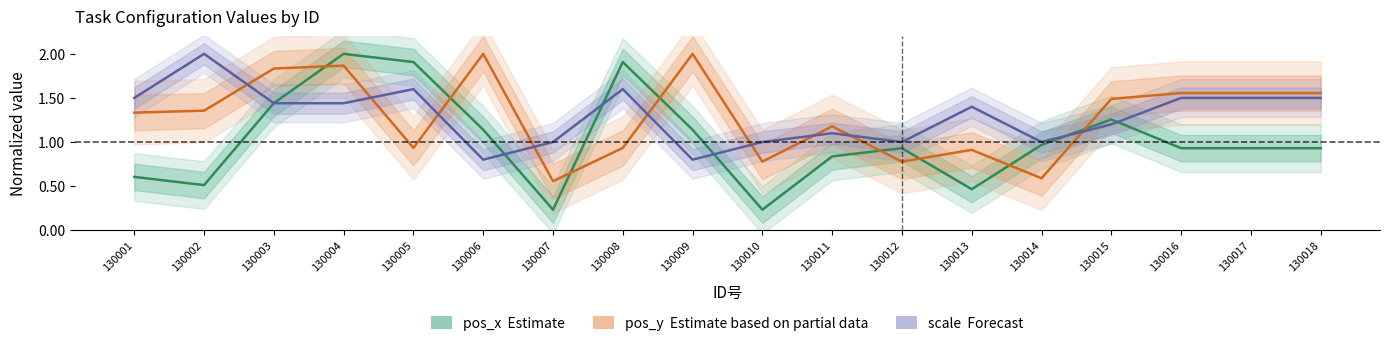

Reading left to right, transcribe all the data shown in this chart.

pos_x (Estimate): 0.6	0.5	1.4	2.0	1.9	1.1	0.2	1.9	1.1	0.2	0.8	0.9	0.5	1.0	1.3	0.9	0.9	0.9
pos_y (Partial): 1.3	1.4	1.8	1.9	0.9	2.0	0.6	0.9	2.0	0.8	1.2	0.8	0.9	0.6	1.5	1.6	1.6	1.6
scale (Forecast): 1.5	2.0	1.4	1.4	1.6	0.8	1.0	1.6	0.8	1.0	1.1	1.0	1.4	1.0	1.2	1.5	1.5	1.5